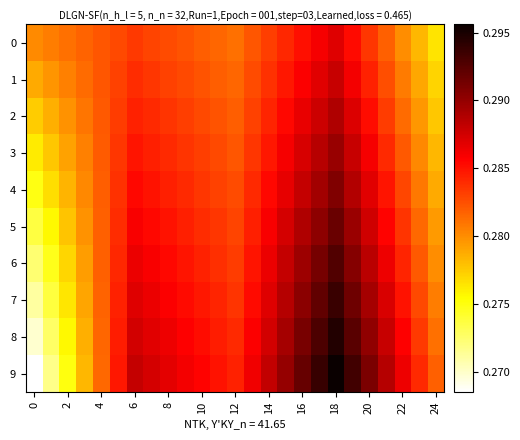

At which category is the sum across all series the highest?

18